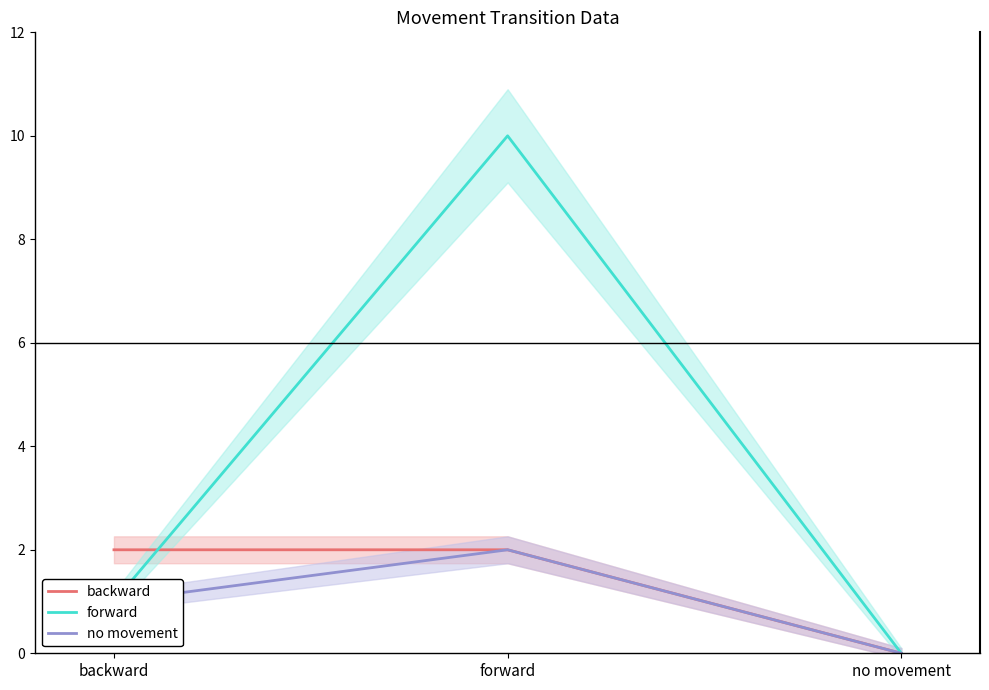

What are all the series names shown in the legend?

backward, forward, no movement